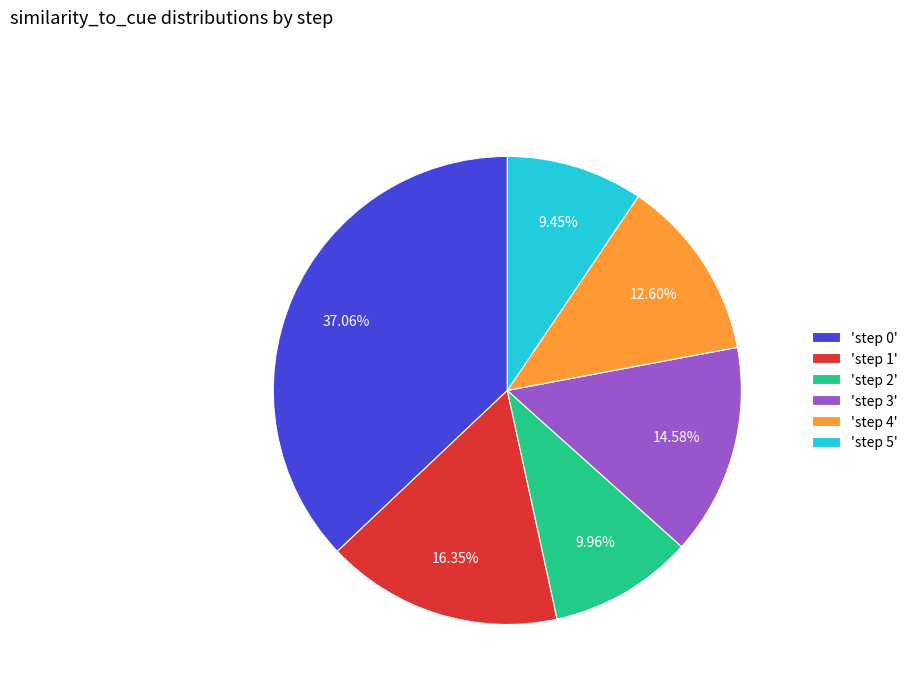

Which category has the smallest portion of the pie?

'step 5'